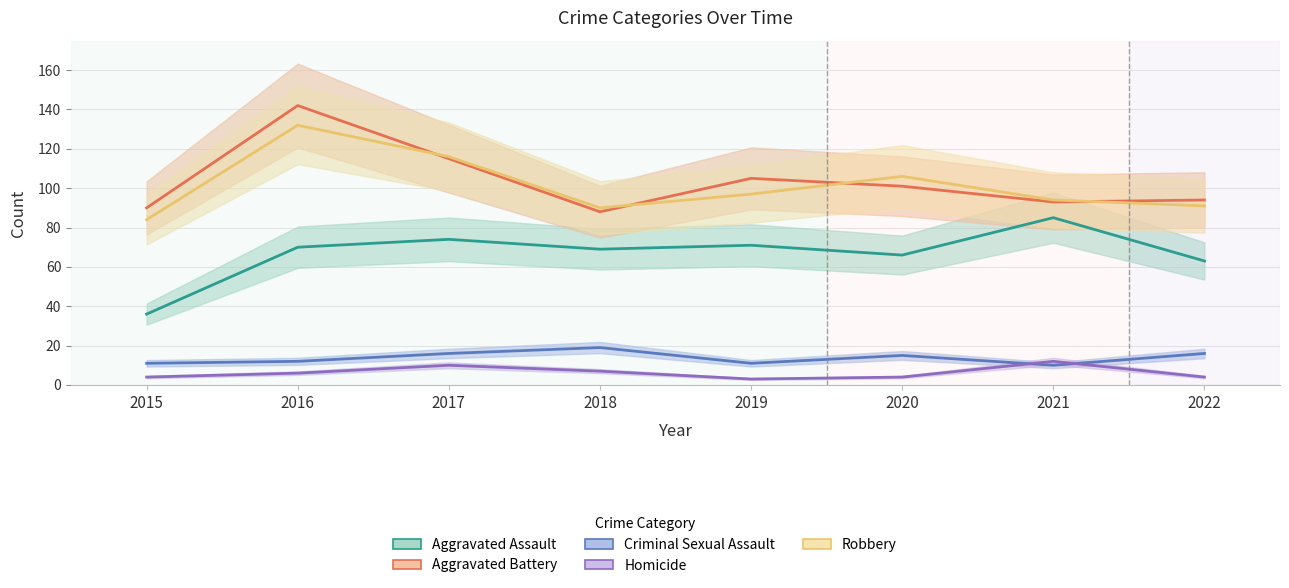

Which series has the largest total across all categories?

Aggravated Battery